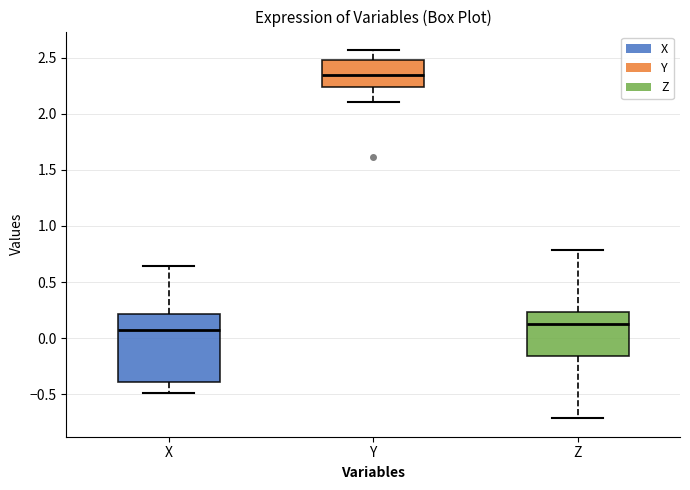

Which box's median line is the highest?

Y